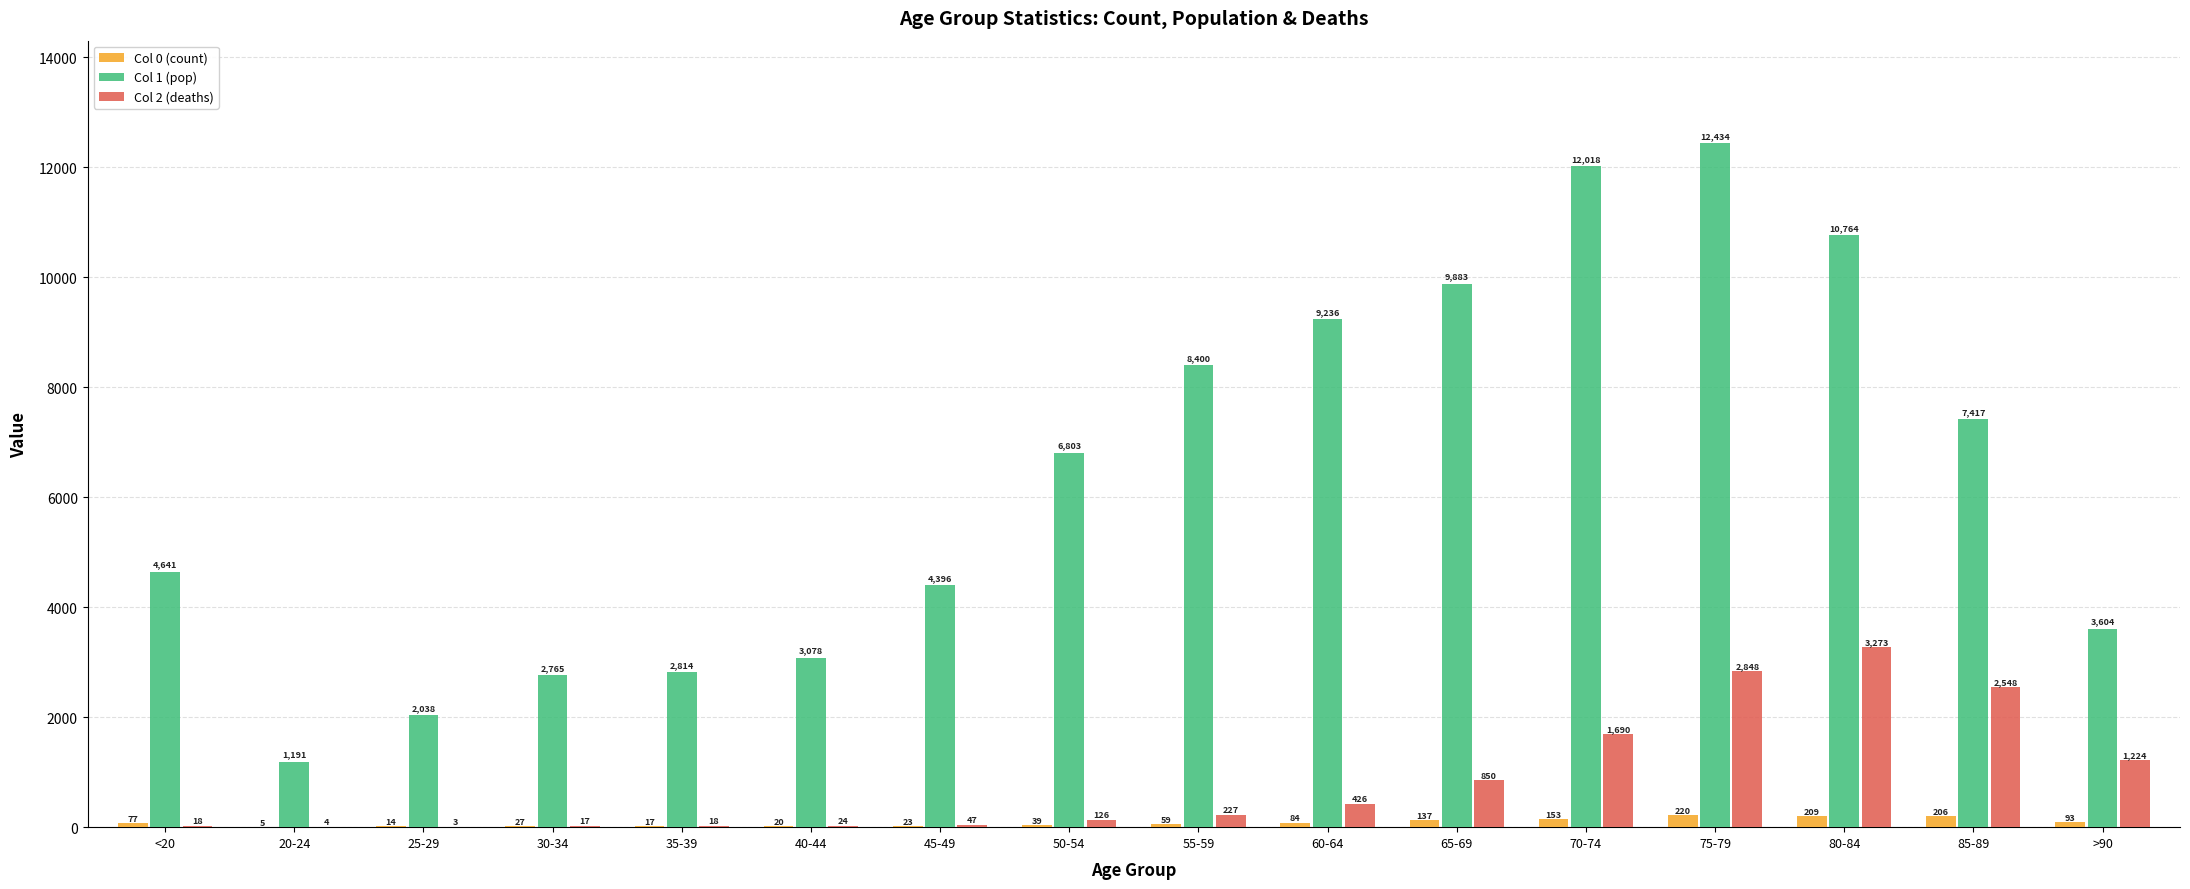

What is the total value across all series at 55-59?

8686